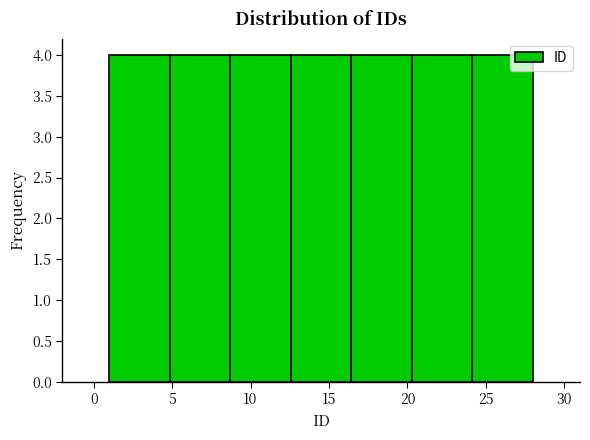

Reading left to right, transcribe this chart: for each bar, give the range it covers on the x-axis and its height. Neither the bar edges nor the heights are printed on the chart, so give them approximately, as read against the axes.

1.0 to 5.0: 4
5.0 to 8.5: 4
8.5 to 12.5: 4
12.5 to 16.5: 4
16.5 to 20.5: 4
20.5 to 24.0: 4
24.0 to 28.0: 4